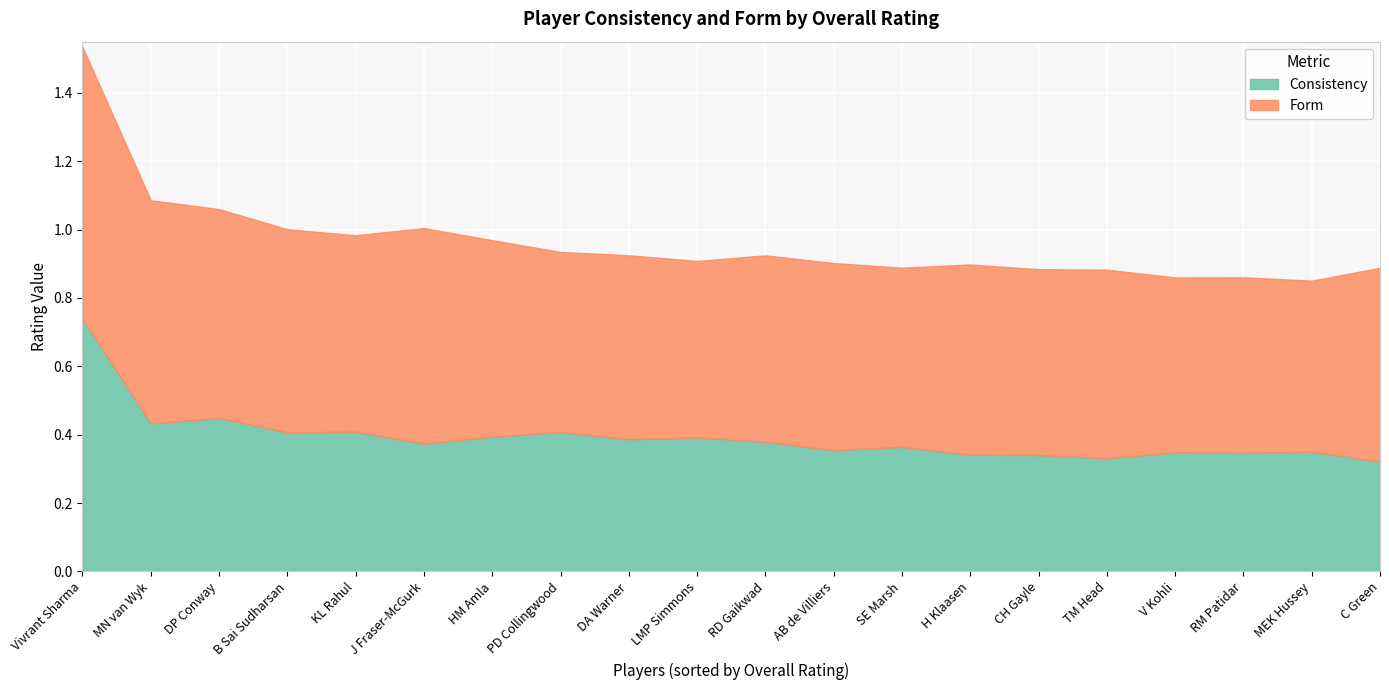

Count the number of categories in the chart.

20